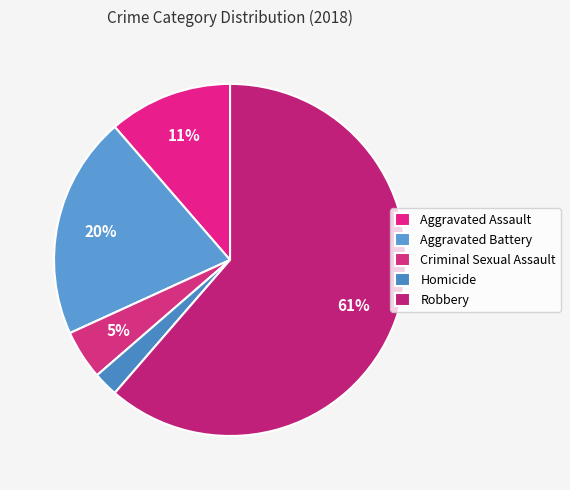

Does Homicide represent more than half of the total?

No